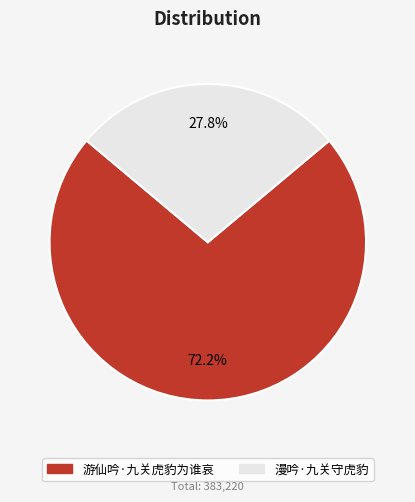

What is the majority slice?

游仙吟·九关虎豹为谁哀